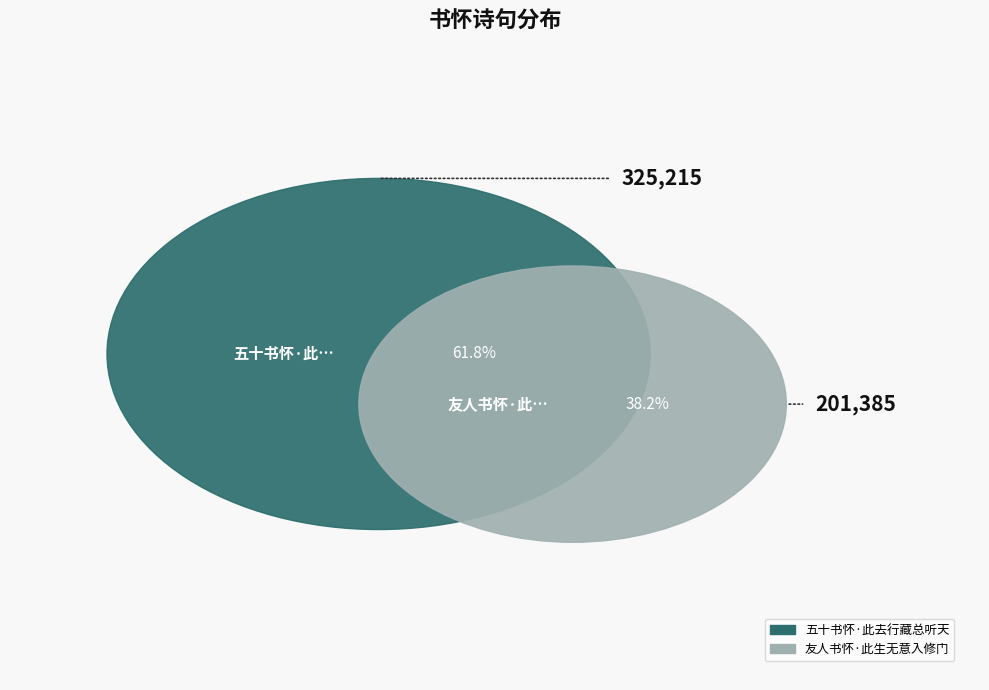

Is it true that 五十书怀·此去行藏总听天 is 54% of the pie?

False